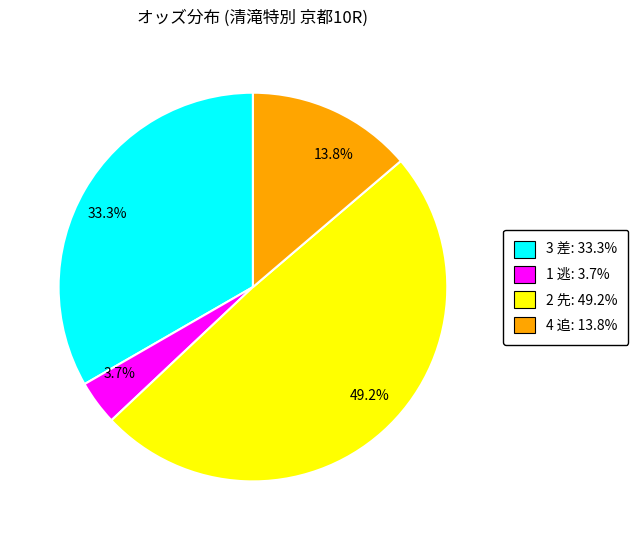

How many segments does this pie chart have?

4